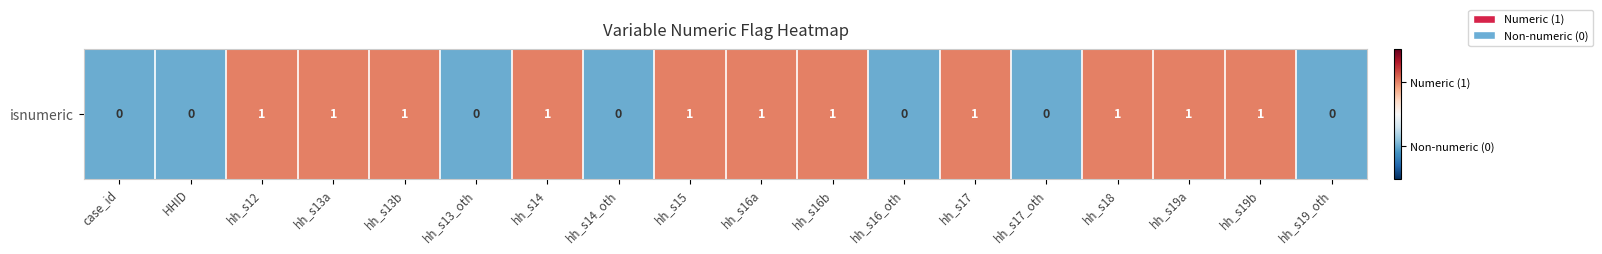

How many values are below 1?

7